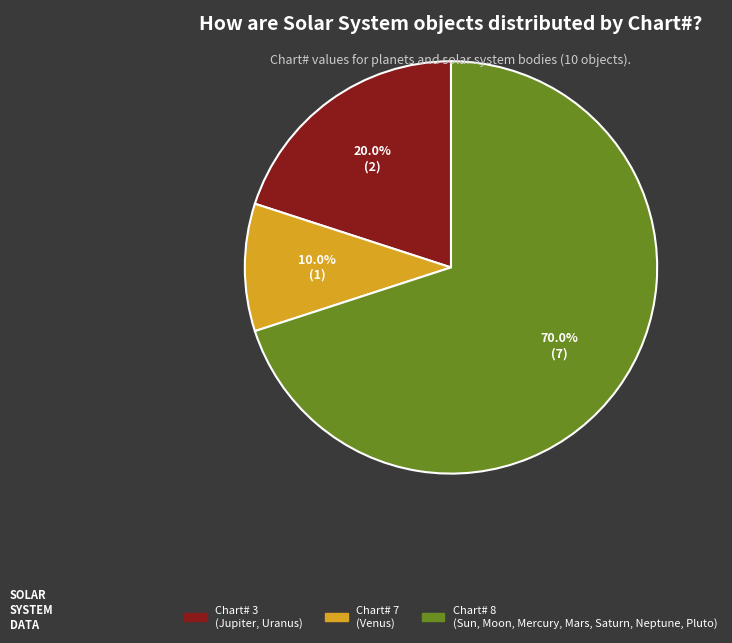

Does any single category account for the majority?

Yes